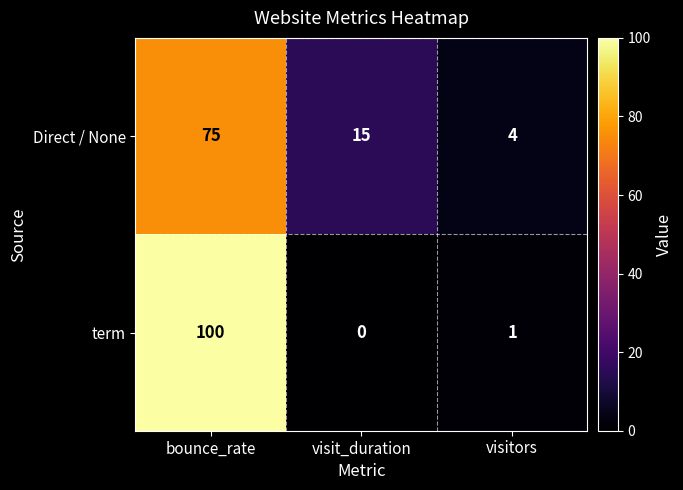

Between bounce_rate and visitors, which series saw the biggest shift?

term